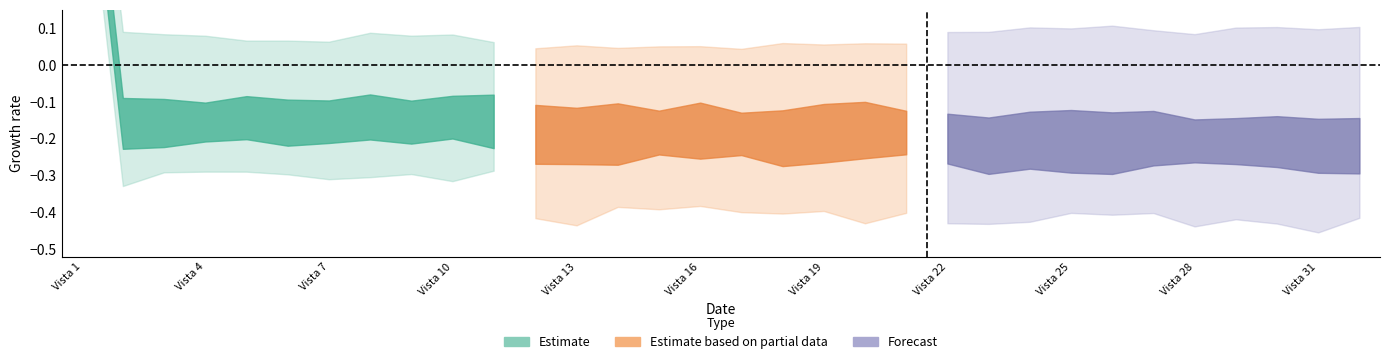

What is the difference between the maximum and minimum values?

1